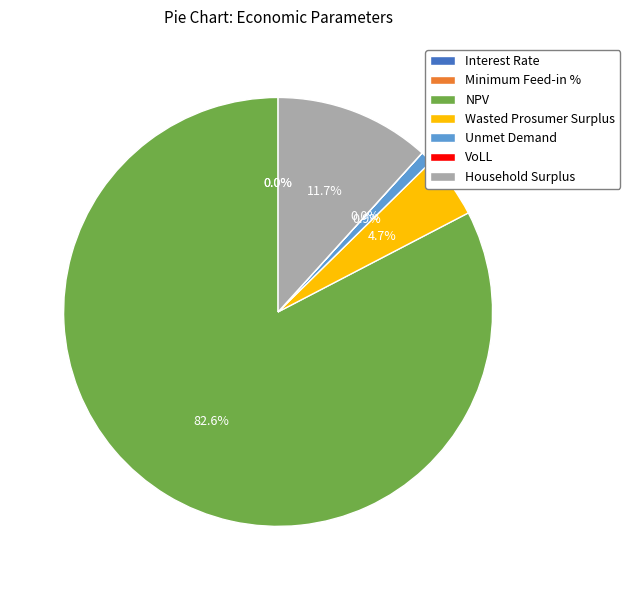

What is the majority slice?

NPV